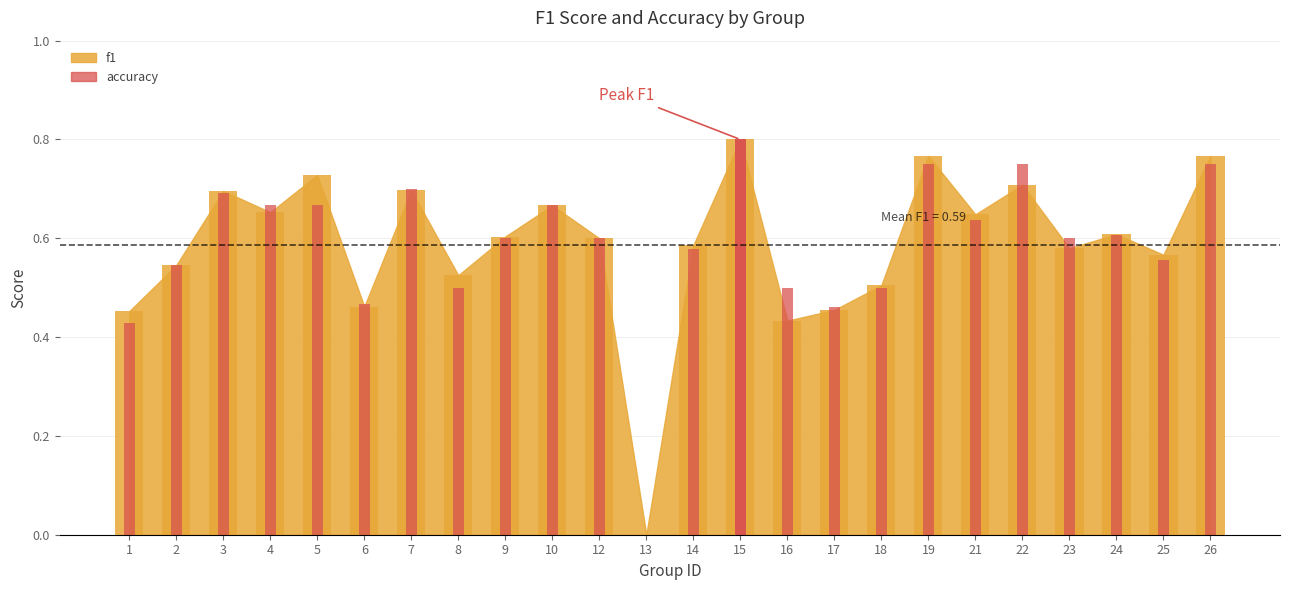

At 2, list the series in order from largest to smallest.

f1, accuracy